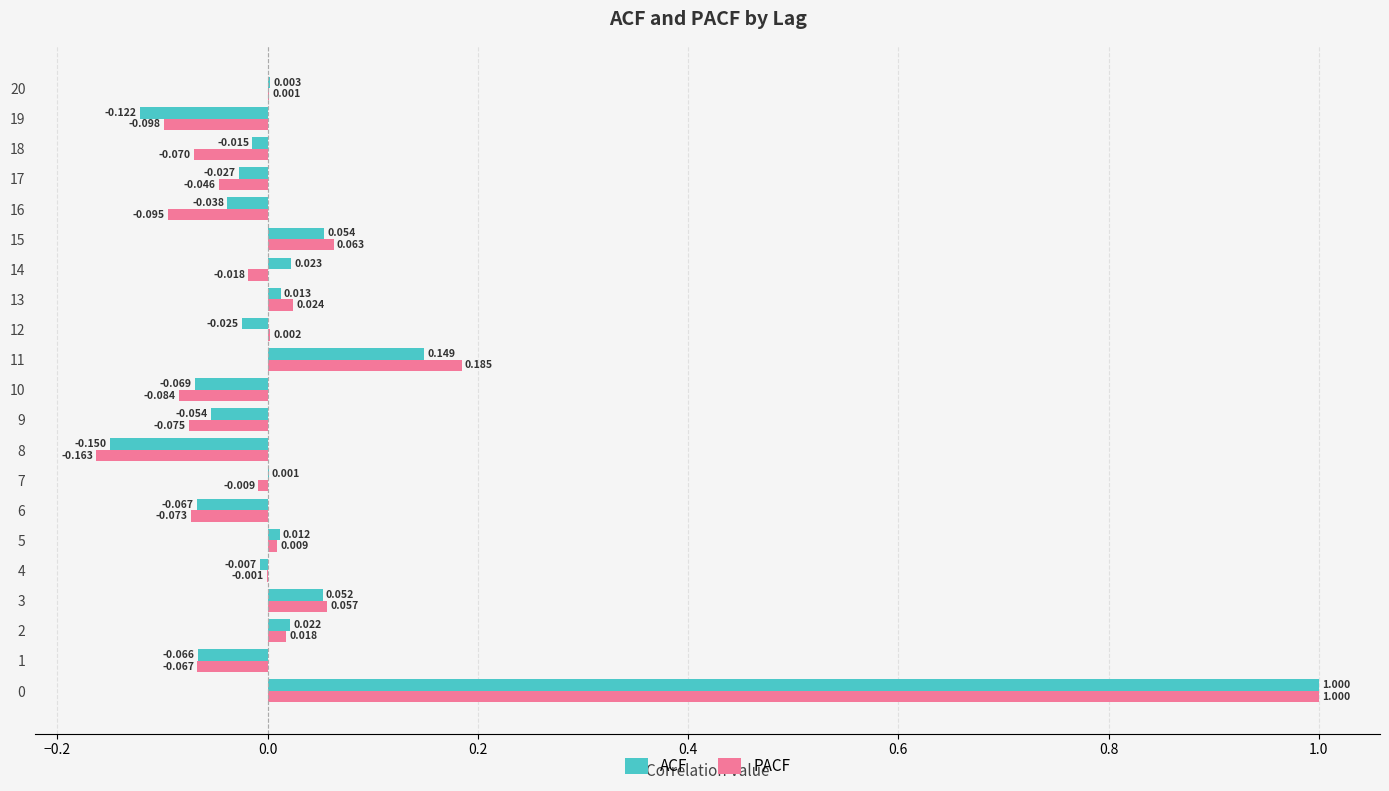

Which series has the largest total across all categories?

ACF